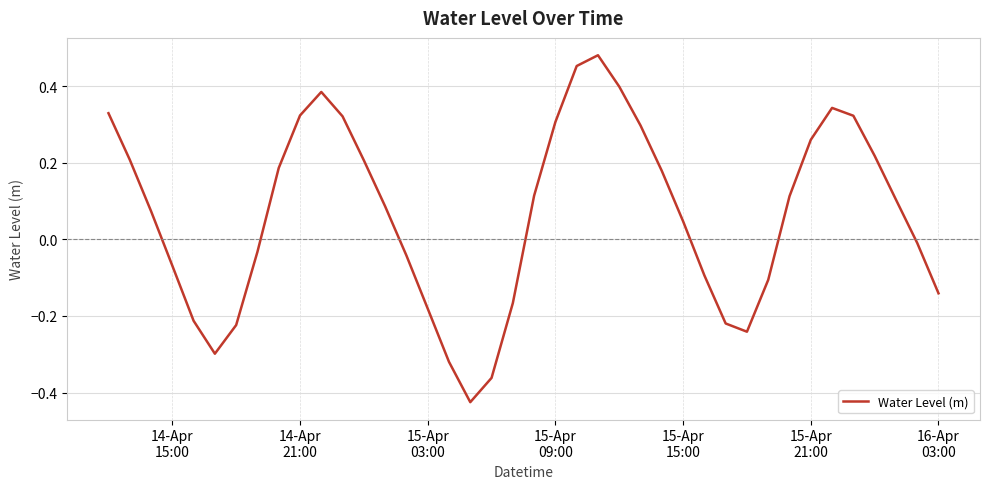

What is the difference between the maximum and minimum values?

0.9